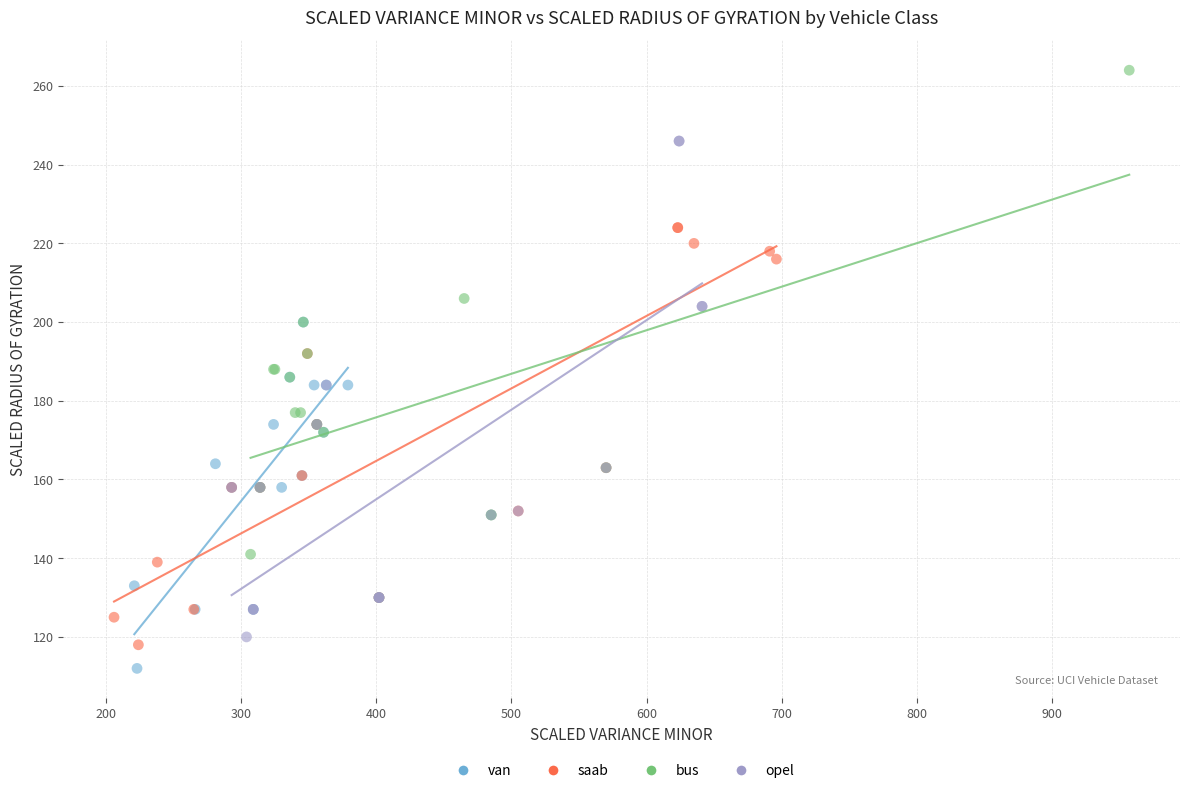

Which series has the widest spread of Y values?

bus